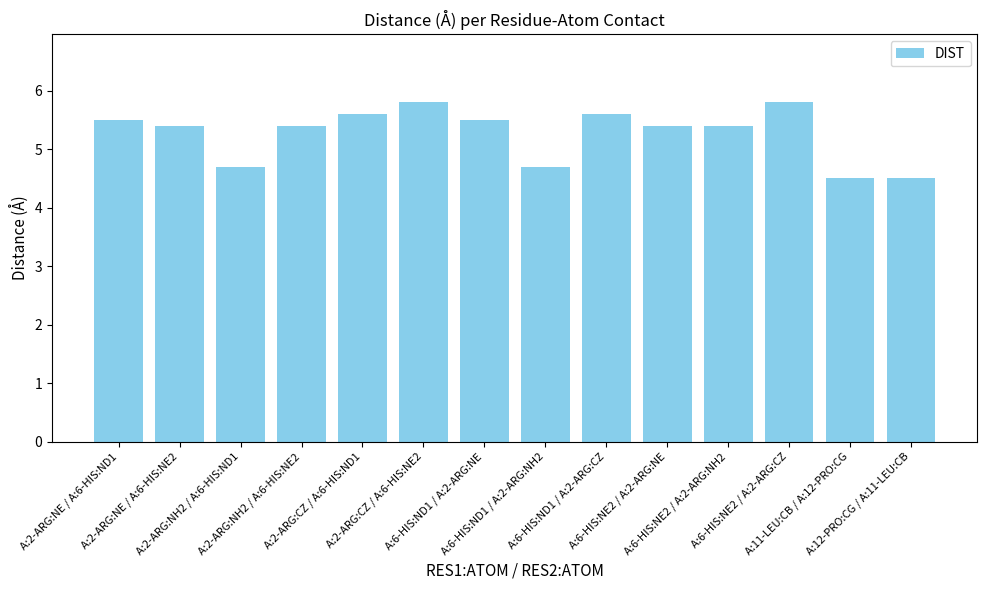

What is the smallest value displayed?

4.5